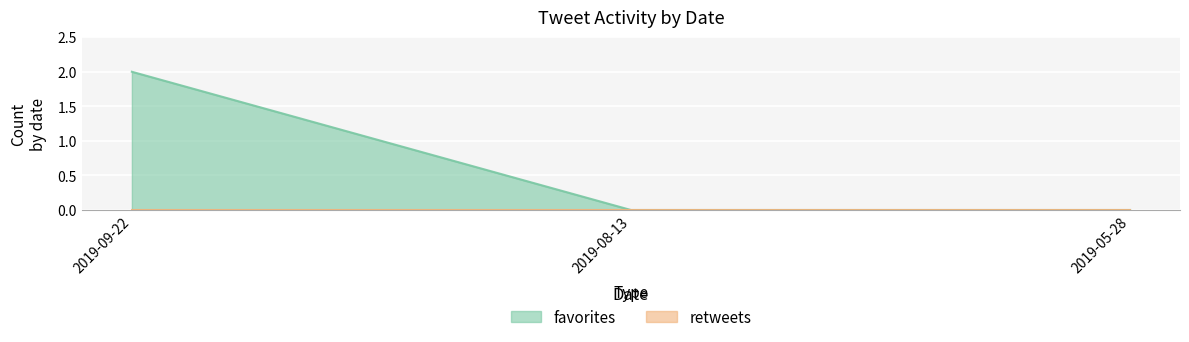

Rank the categories by value from highest to lowest.

2019-09-22, 2019-08-13, 2019-05-28